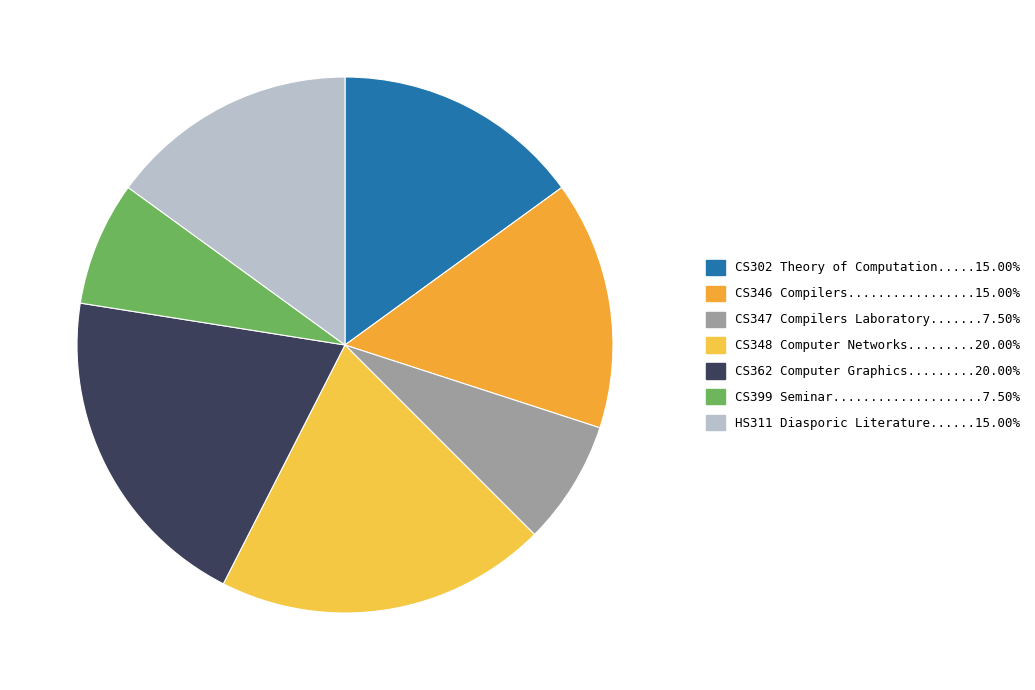

Count the number of slices in the pie.

7